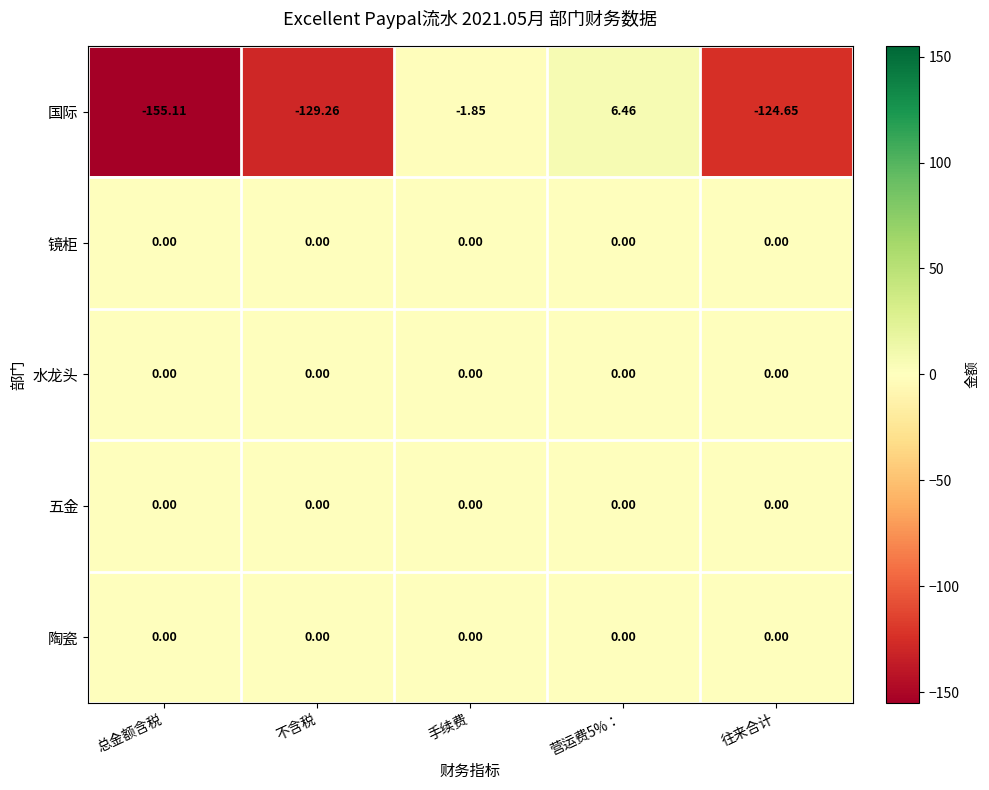

Which label corresponds to the smallest value in the chart?

总金额含税